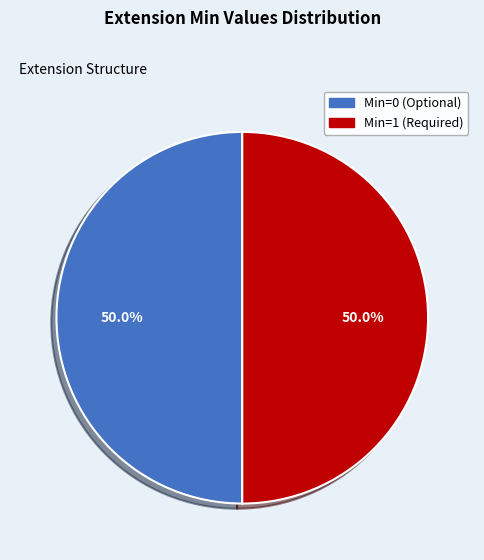

How many segments does this pie chart have?

2